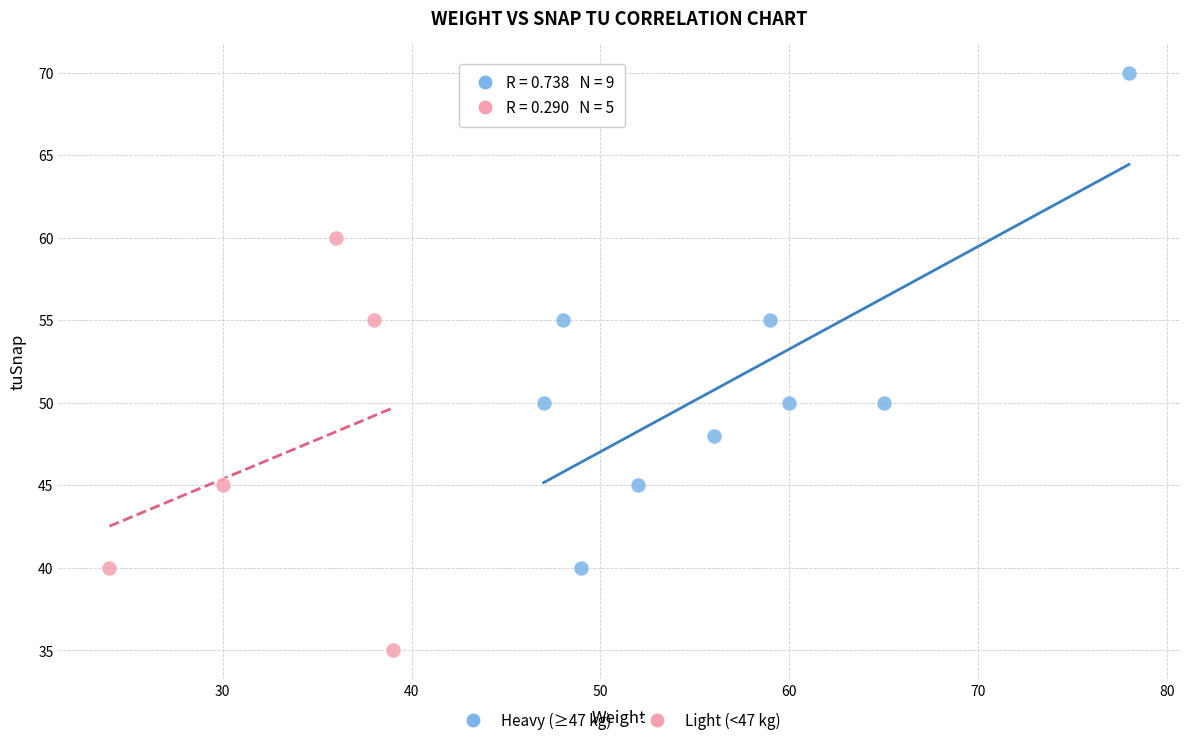

Which series reaches the minimum Y coordinate?

Light (<47 kg)